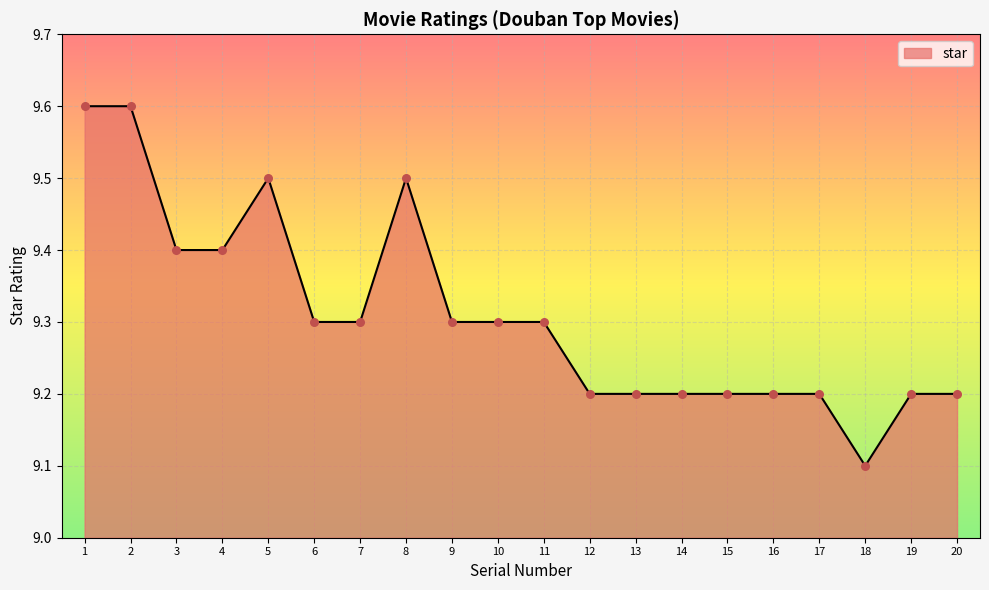

Between 8 and 6, which is larger?

8